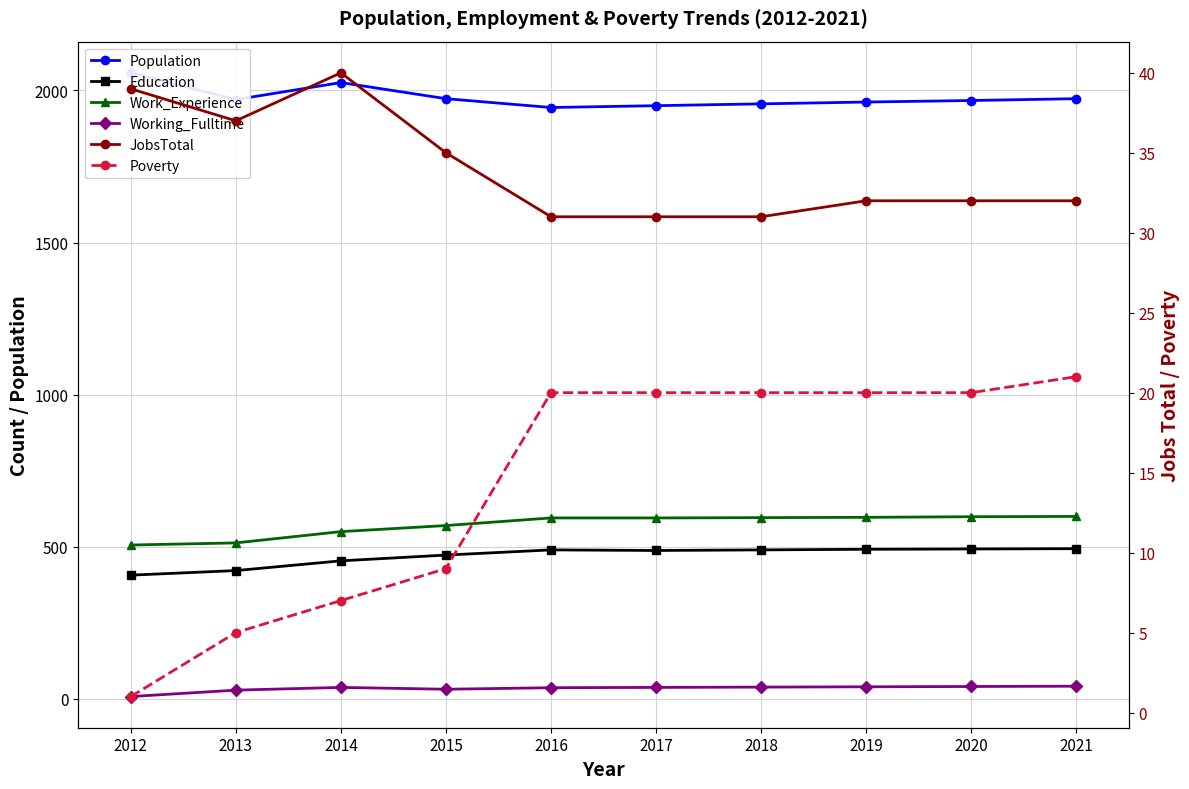

In Education, how many points are higher than both neighbors (excluding endpoints)?

1